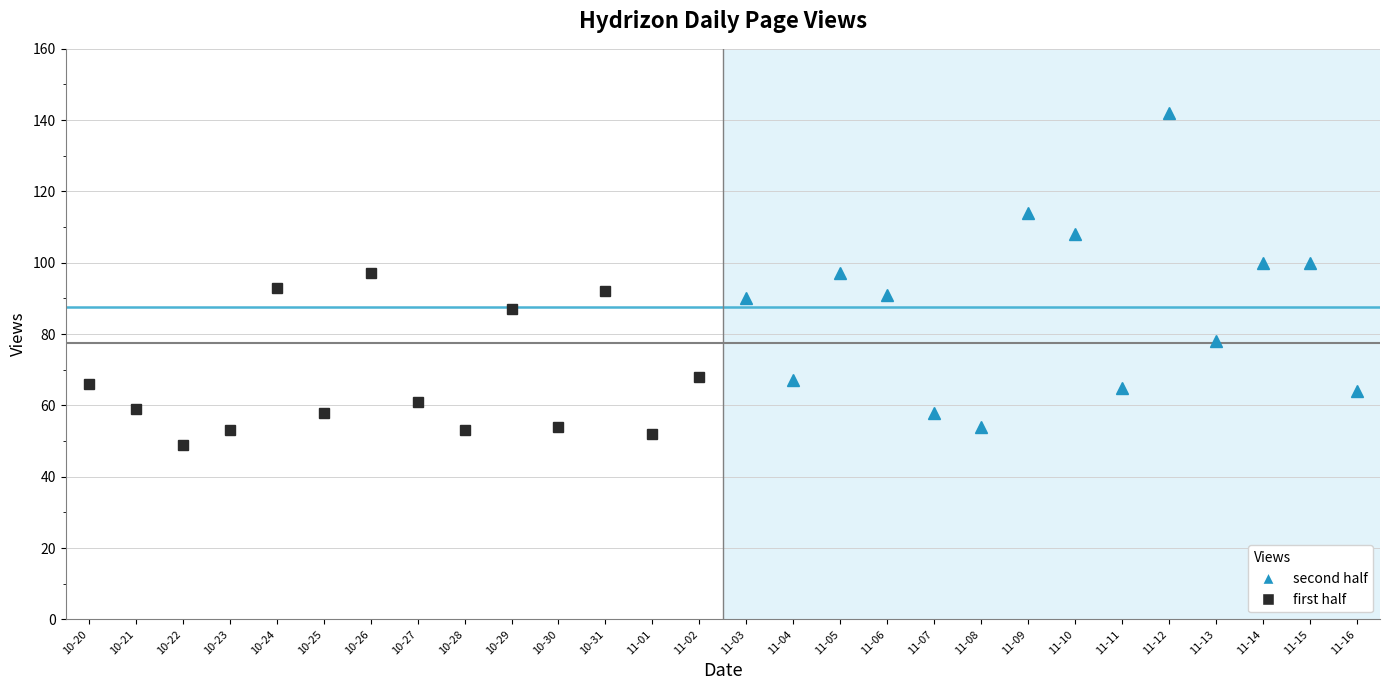

How many interior local valleys does the first half series have?

5